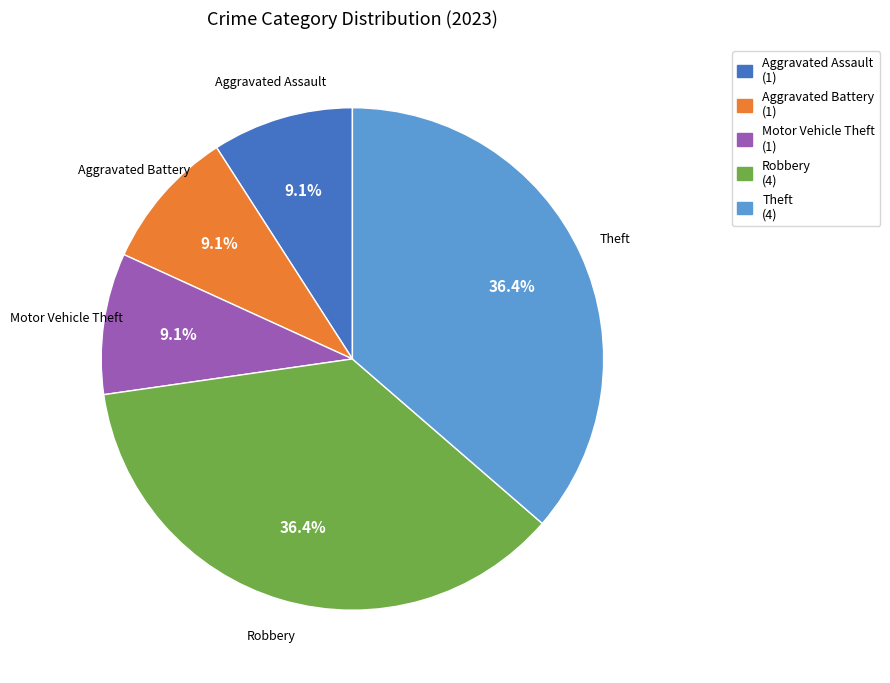

Combined, what portion of the pie is Aggravated Battery and Robbery?

45.5%